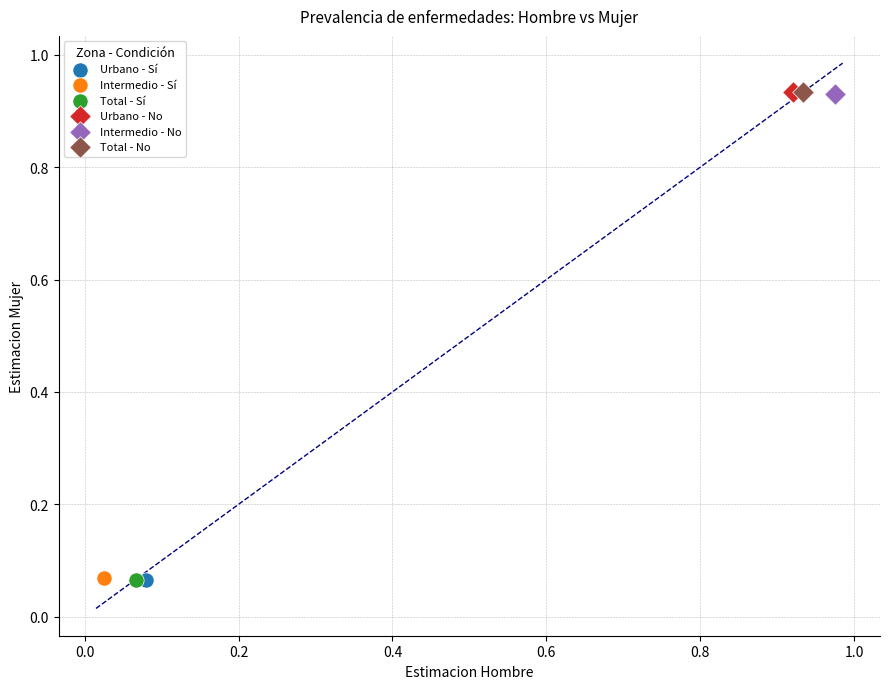

What are all the series names shown in the legend?

Urbano - Sí, Intermedio - Sí, Total - Sí, Urbano - No, Intermedio - No, Total - No